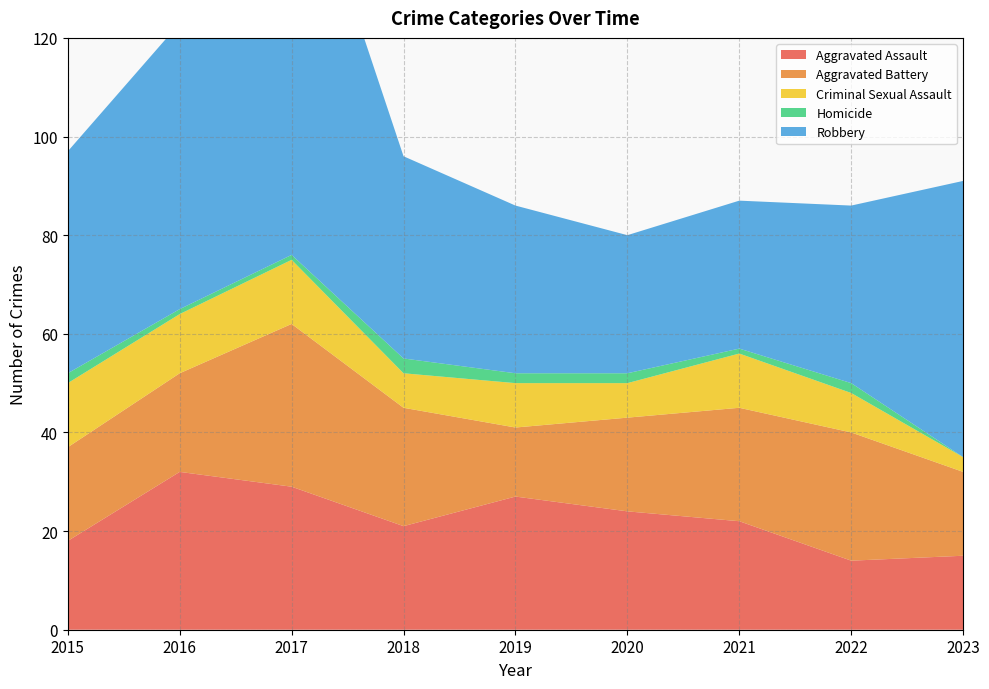

Reading right to left, transcribe all the data shown in this chart.

Aggravated Assault: 15	14	22	24	27	21	29	32	18
Aggravated Battery: 17	26	23	19	14	24	33	20	19
Criminal Sexual Assault: 3	8	11	7	9	7	13	12	13
Homicide: 0	2	1	2	2	3	1	1	2
Robbery: 56	36	30	28	34	41	88	58	45